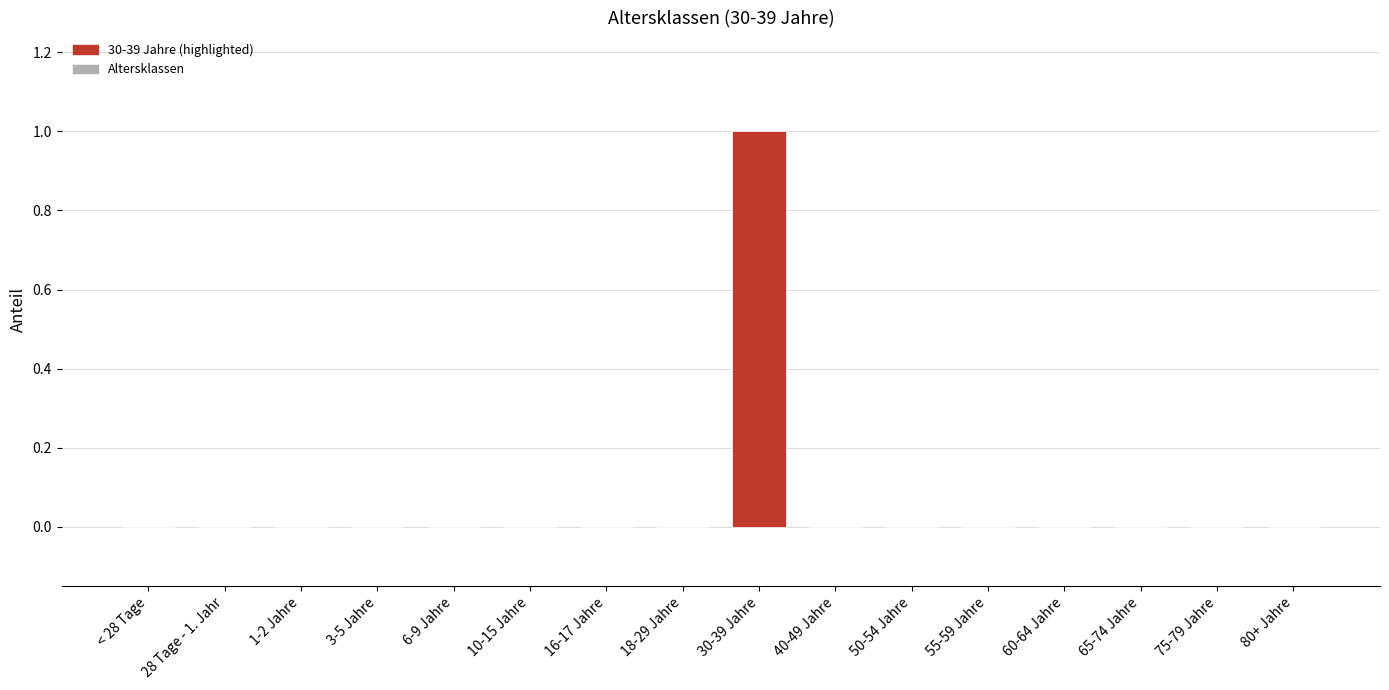

Count the values in the range 0 to 1.

16